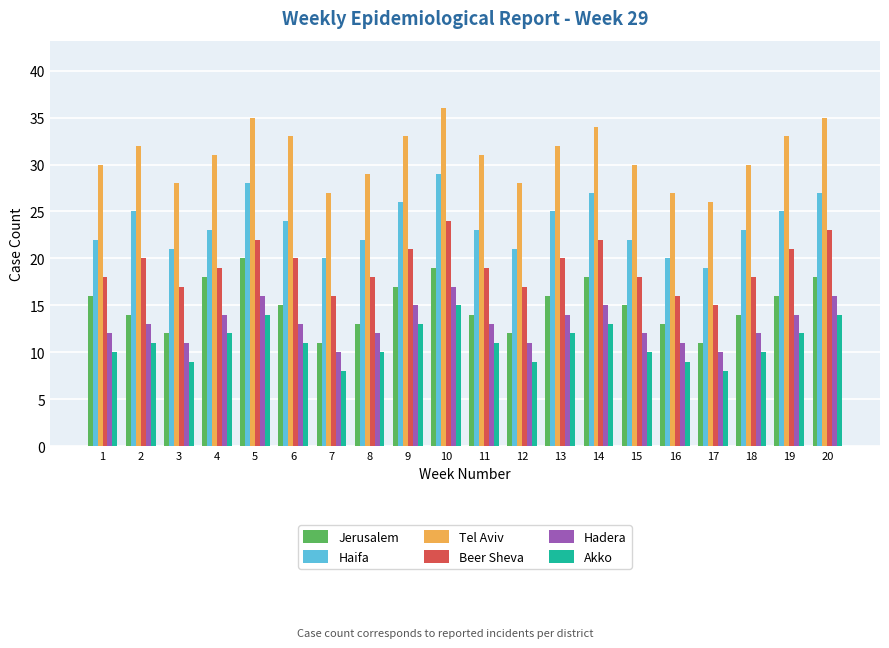

Reading left to right, extract all data points from this chart.

Jerusalem: 1=16	2=14	3=12	4=18	5=20	6=15	7=11	8=13	9=17	10=19	11=14	12=12	13=16	14=18	15=15	16=13	17=11	18=14	19=16	20=18
Haifa: 1=22	2=25	3=21	4=23	5=28	6=24	7=20	8=22	9=26	10=29	11=23	12=21	13=25	14=27	15=22	16=20	17=19	18=23	19=25	20=27
Tel Aviv: 1=30	2=32	3=28	4=31	5=35	6=33	7=27	8=29	9=33	10=36	11=31	12=28	13=32	14=34	15=30	16=27	17=26	18=30	19=33	20=35
Beer Sheva: 1=18	2=20	3=17	4=19	5=22	6=20	7=16	8=18	9=21	10=24	11=19	12=17	13=20	14=22	15=18	16=16	17=15	18=18	19=21	20=23
Hadera: 1=12	2=13	3=11	4=14	5=16	6=13	7=10	8=12	9=15	10=17	11=13	12=11	13=14	14=15	15=12	16=11	17=10	18=12	19=14	20=16
Akko: 1=10	2=11	3=9	4=12	5=14	6=11	7=8	8=10	9=13	10=15	11=11	12=9	13=12	14=13	15=10	16=9	17=8	18=10	19=12	20=14